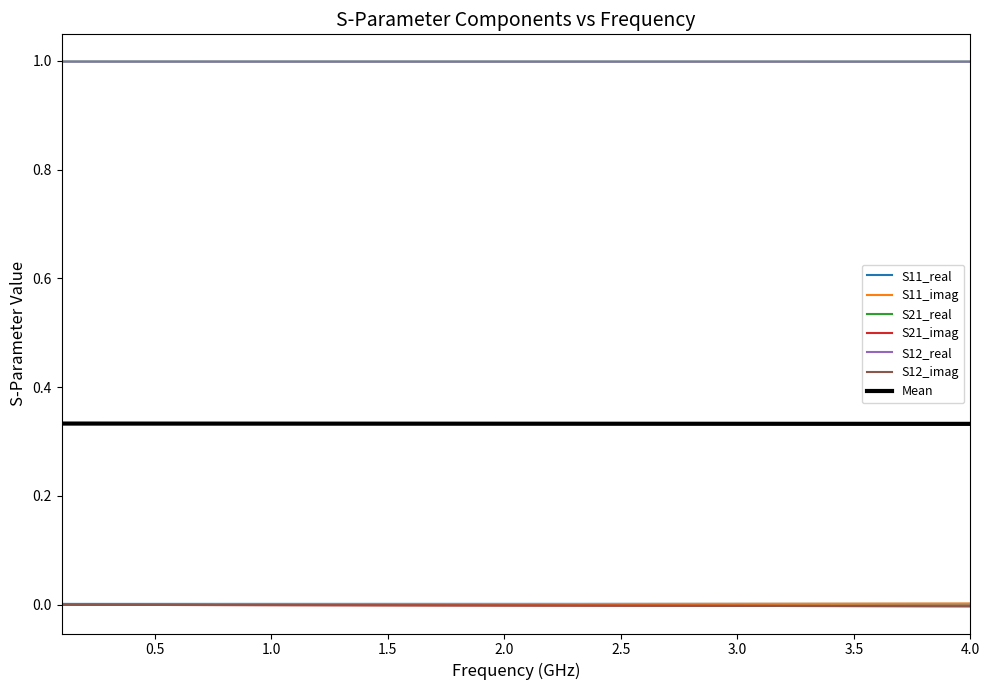

Does the chart display data point markers on the line(s)?

No